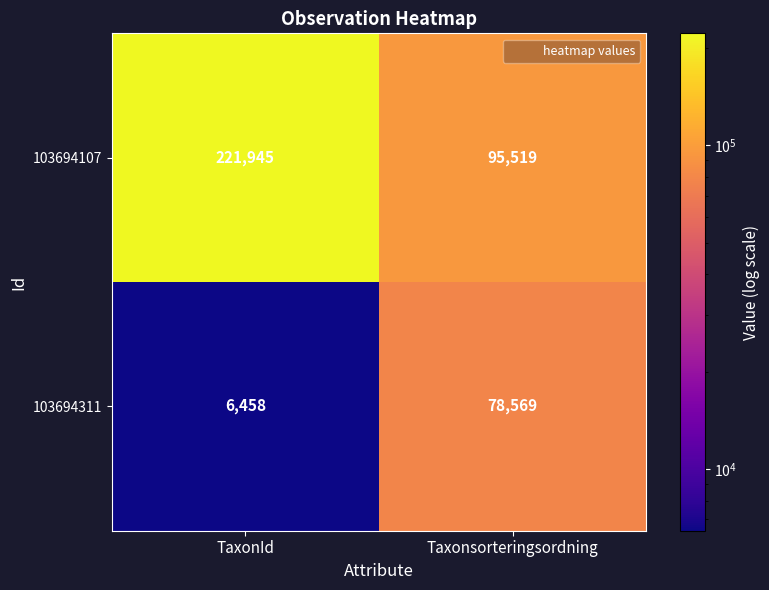

At which label does 103694311 reach its minimum?

TaxonId